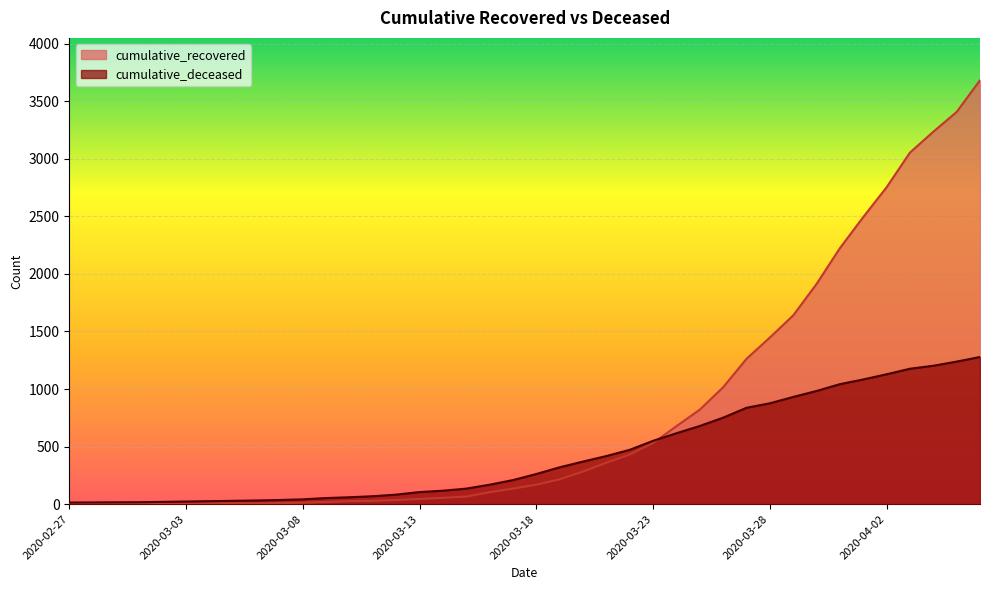

Which series has the largest total across all categories?

cumulative_recovered